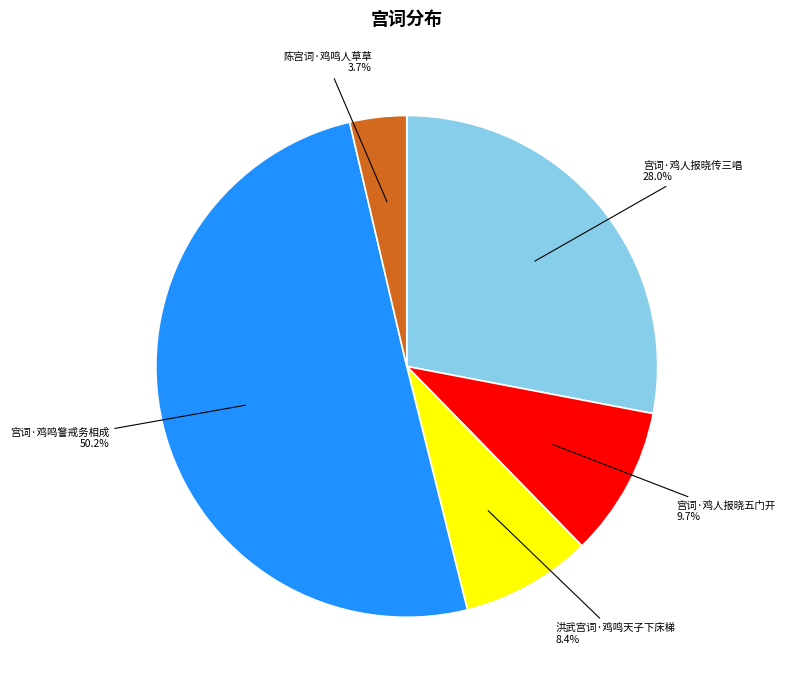

Which has a higher value, 宫词·鸡鸣警戒务相成 or 宫词·鸡人报晓传三唱?

宫词·鸡鸣警戒务相成